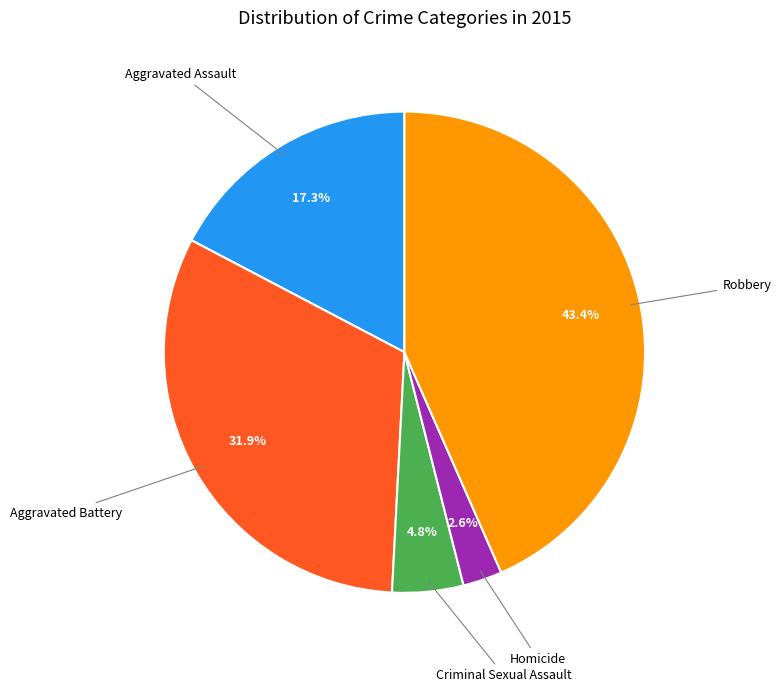

What is the total percentage of Robbery and Aggravated Battery?

75.3%